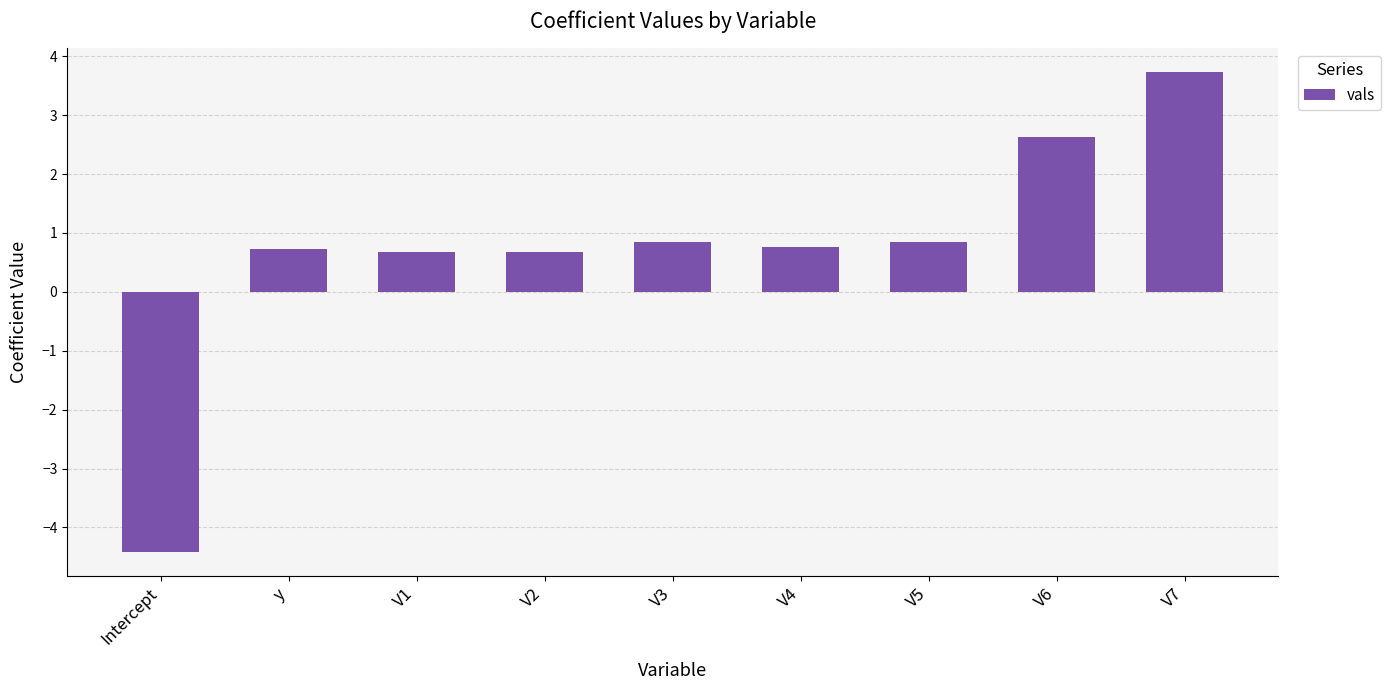

What is the average value?

0.7